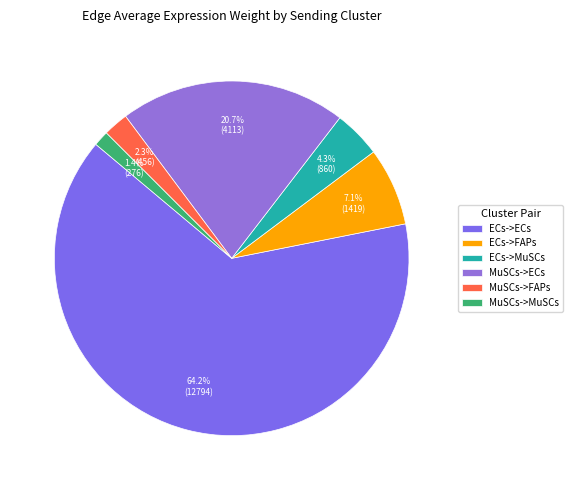

Which category has the biggest portion of the pie?

ECs->ECs